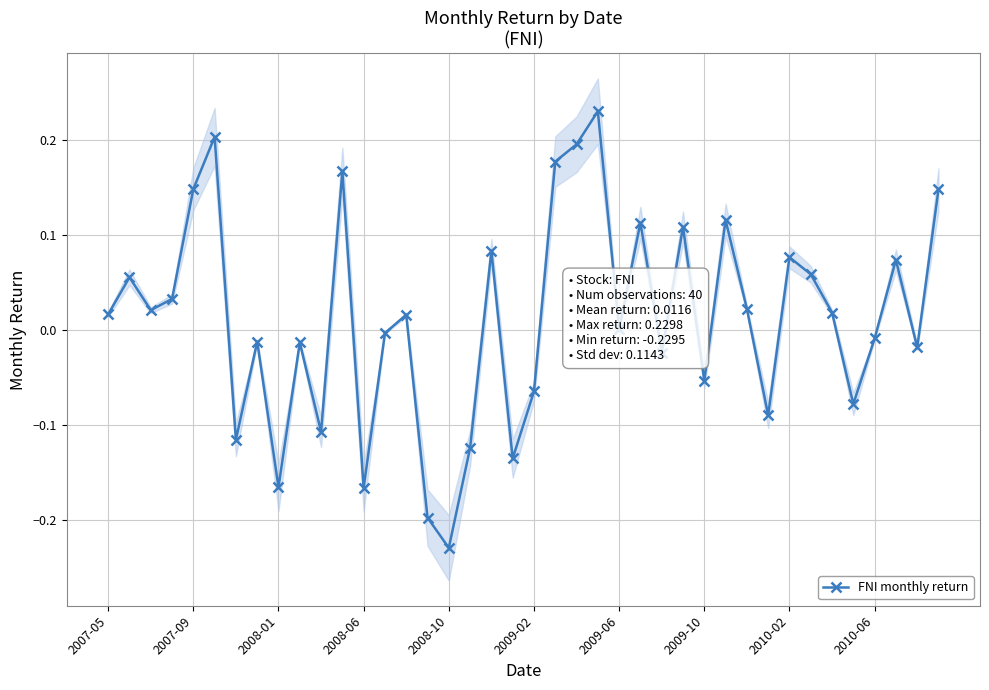

The value at 18 is 0.1. True or false?

False